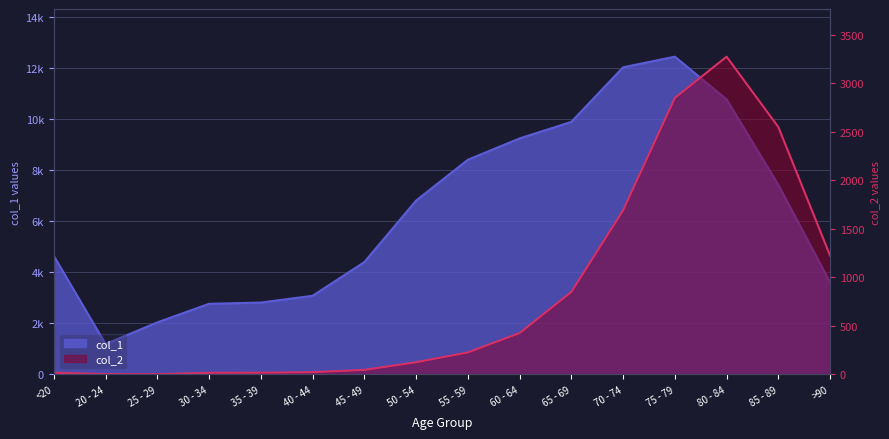

Reading left to right, transcribe all the data shown in this chart.

col_1: 4641	1191	2038	2765	2814	3078	4396	6803	8400	9236	9883	12018	12434	10764	7417	3604
col_2: 18	4	3	17	18	24	47	126	227	426	850	1690	2848	3273	2548	1224